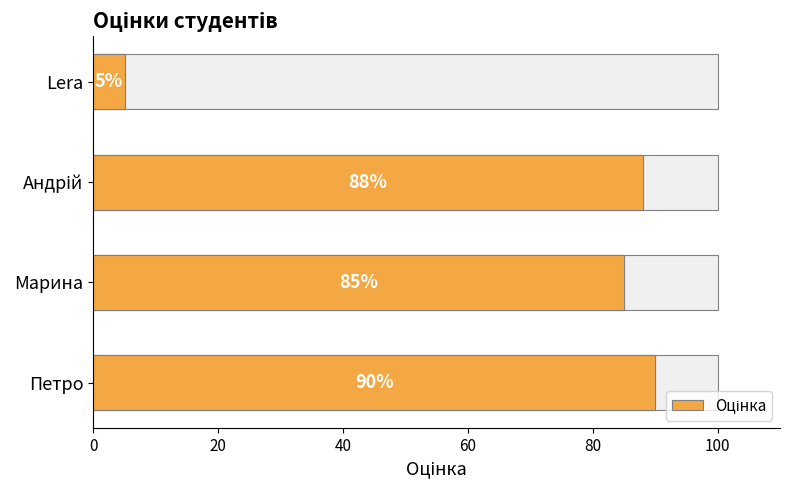

What is the value of the 3rd bar from the left?

88